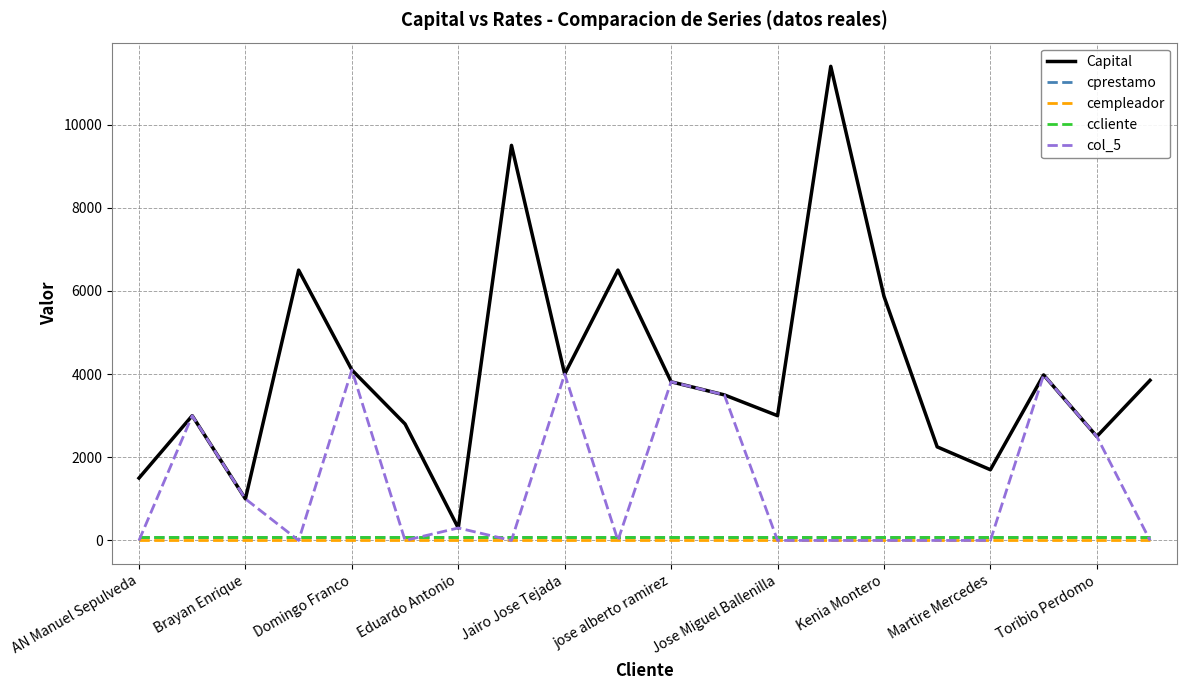

Which series has the largest range (max minus min)?

Capital